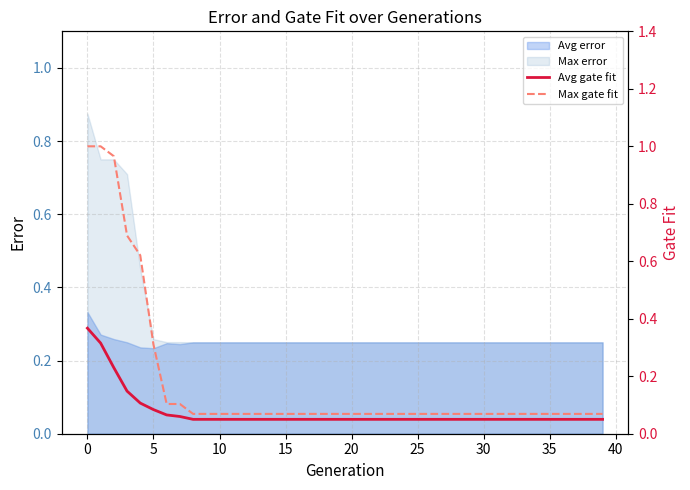

Does the chart have visible grid lines?

Yes